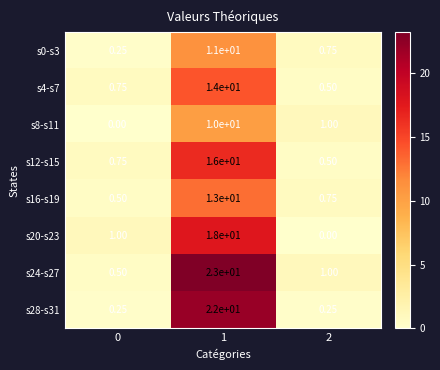

Reading left to right, list all the values displayed in this chart.

s0-s3: 0=0.2	1=11.0	2=0.8
s4-s7: 0=0.8	1=14.0	2=0.5
s8-s11: 0=0.0	1=10.0	2=1.0
s12-s15: 0=0.8	1=16.0	2=0.5
s16-s19: 0=0.5	1=13.0	2=0.8
s20-s23: 0=1.0	1=18.0	2=0.0
s24-s27: 0=0.5	1=23.0	2=1.0
s28-s31: 0=0.2	1=22.0	2=0.2